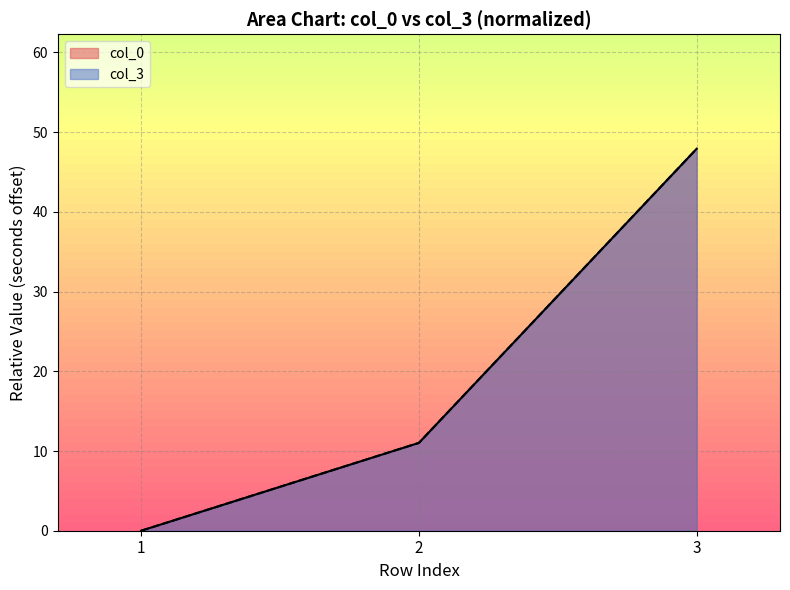

At how many categories does at least one series exceed 2?

2